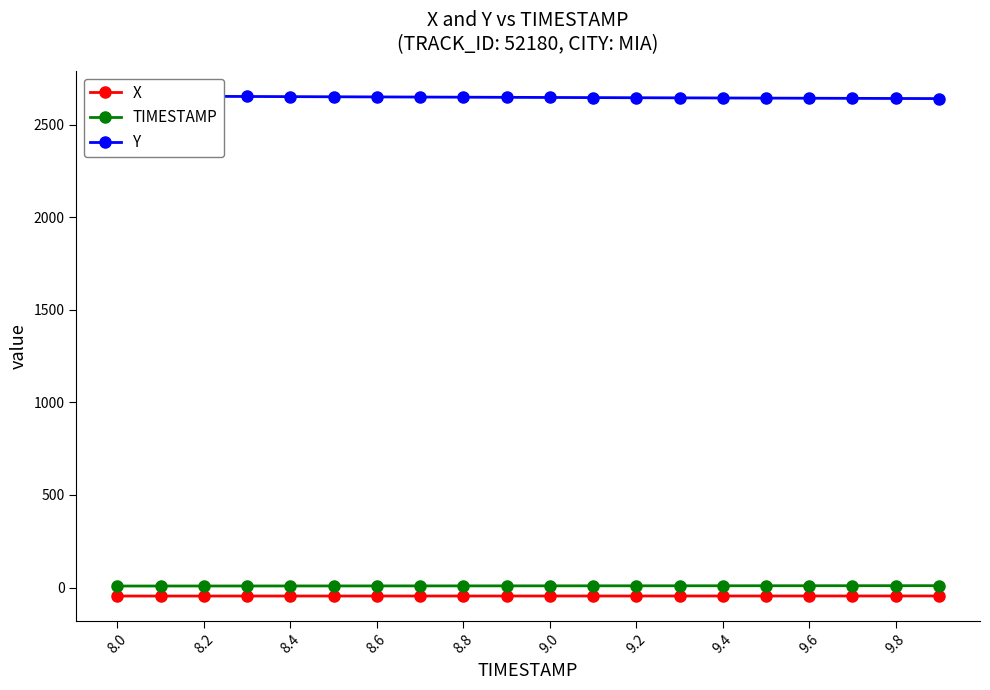

True or false: X and TIMESTAMP intersect in this chart.

False